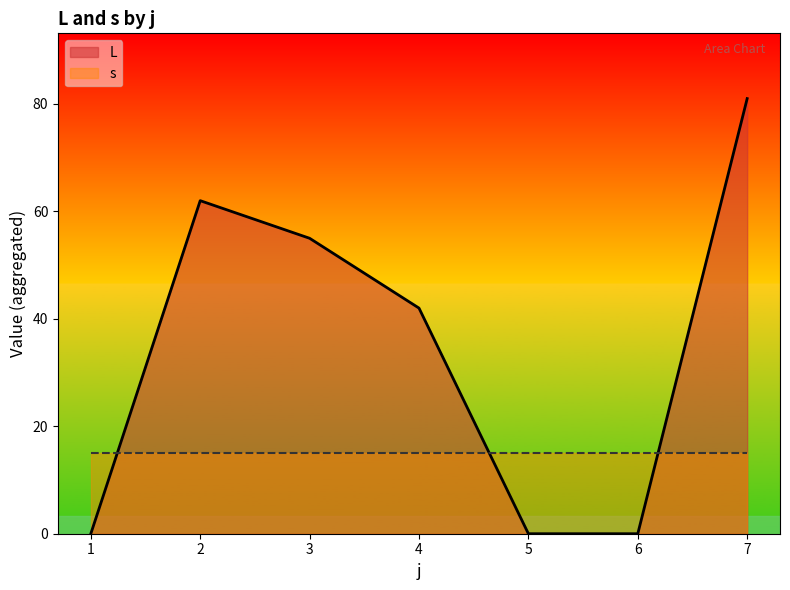

What is the sum of all values?

240